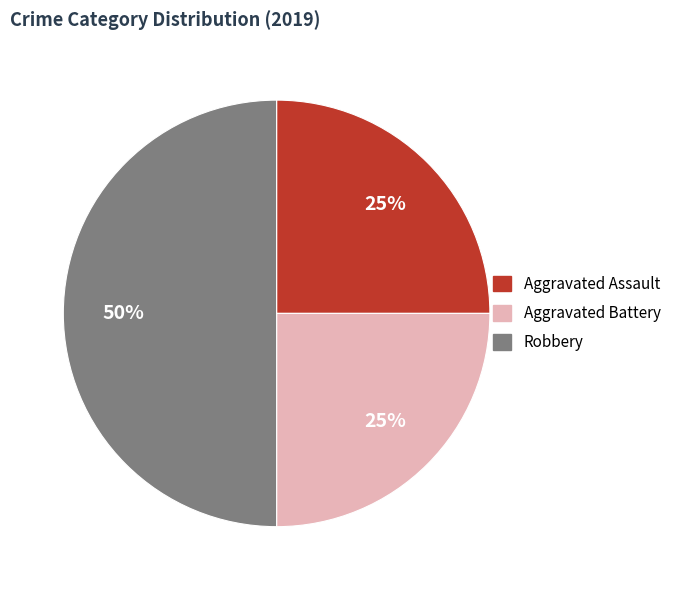

To the nearest percent, what is the average slice percentage?

33%